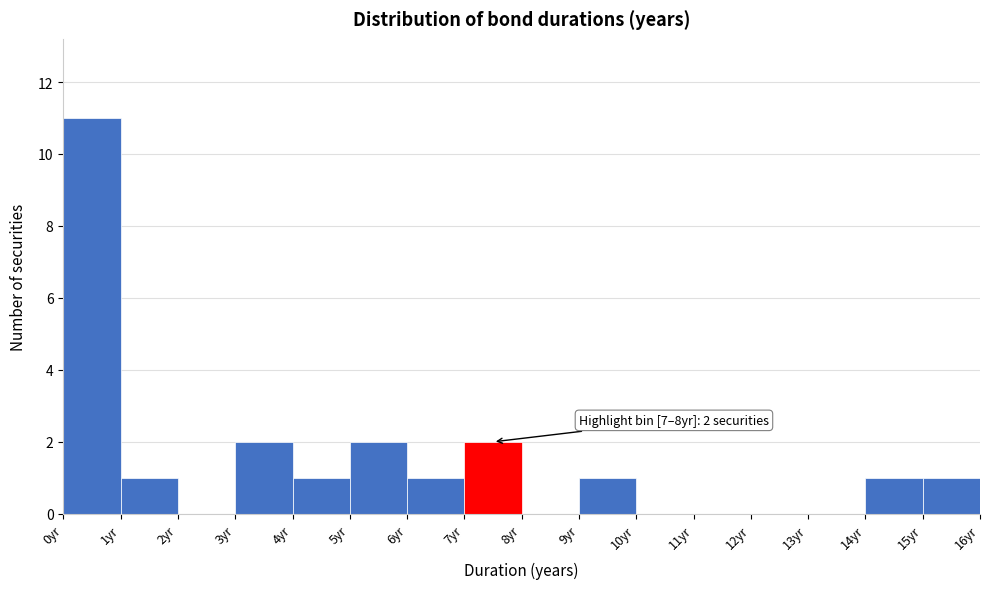

Over which range of the x-axis is the bar tallest?

0 to 1